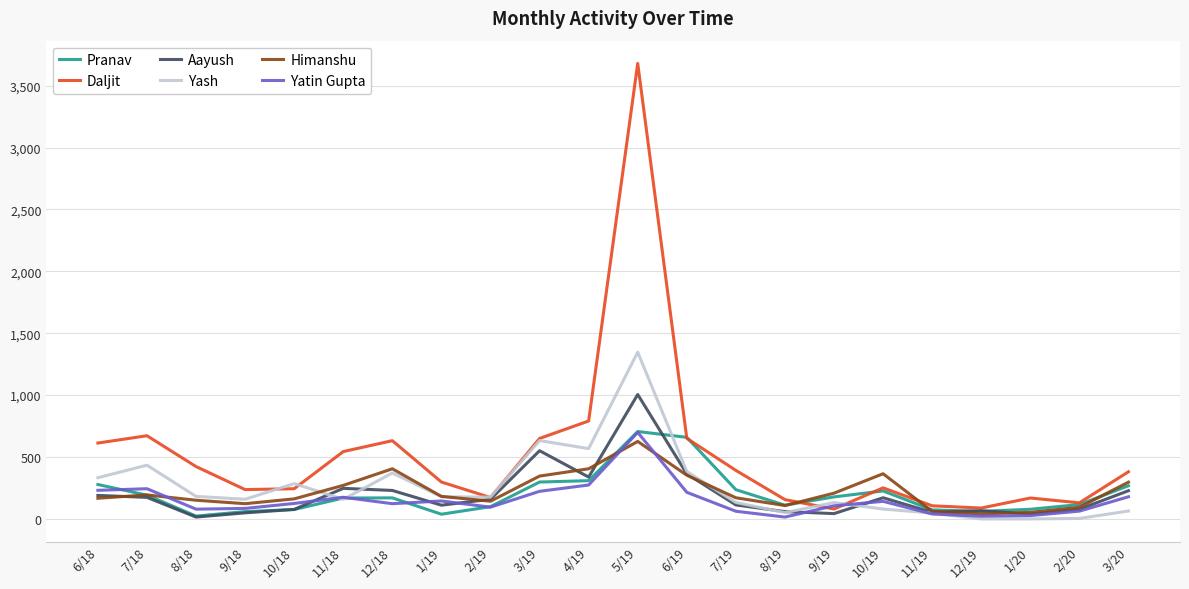

The value of Yatin Gupta at 3/20 is 179. True or false?

True